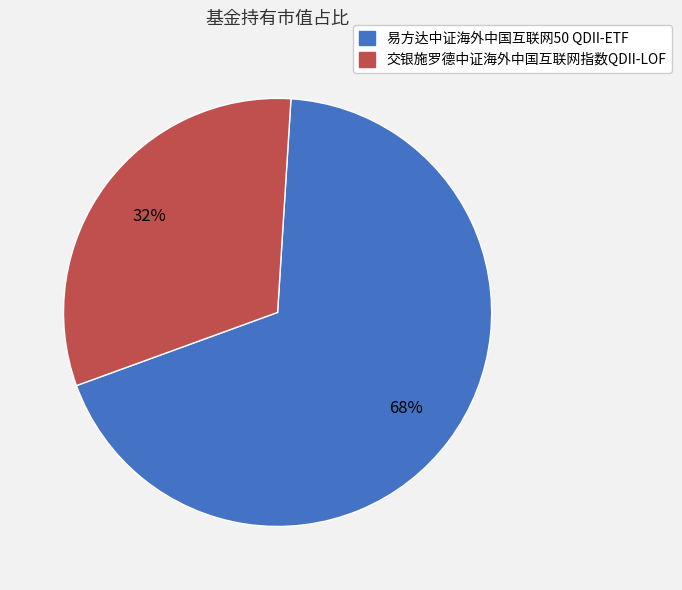

The 易方达中证海外中国互联网50 QDII-ETF slice represents 62% of the pie. True or false?

False